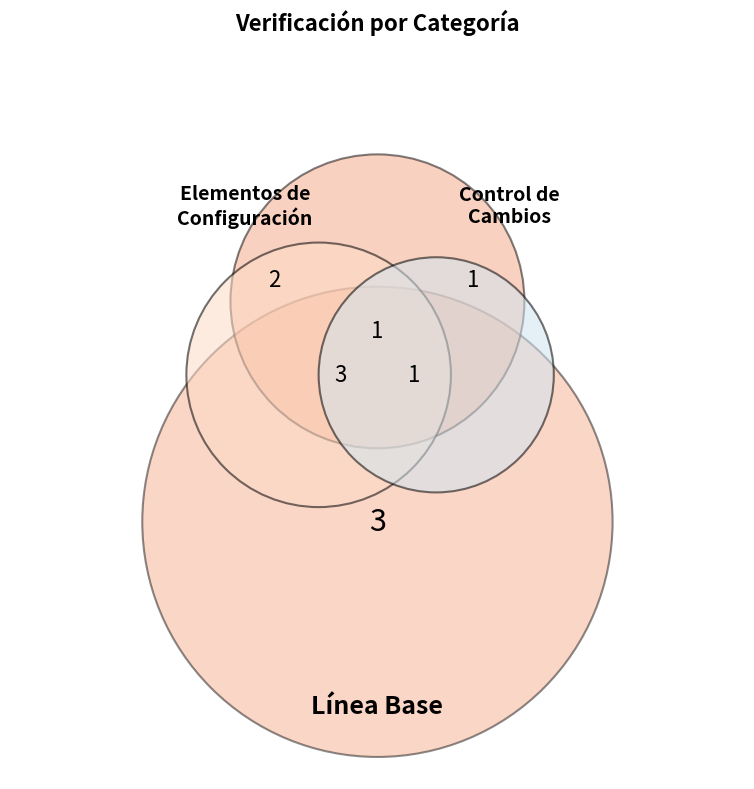

True or false: No accounts for 9% of the total.

False